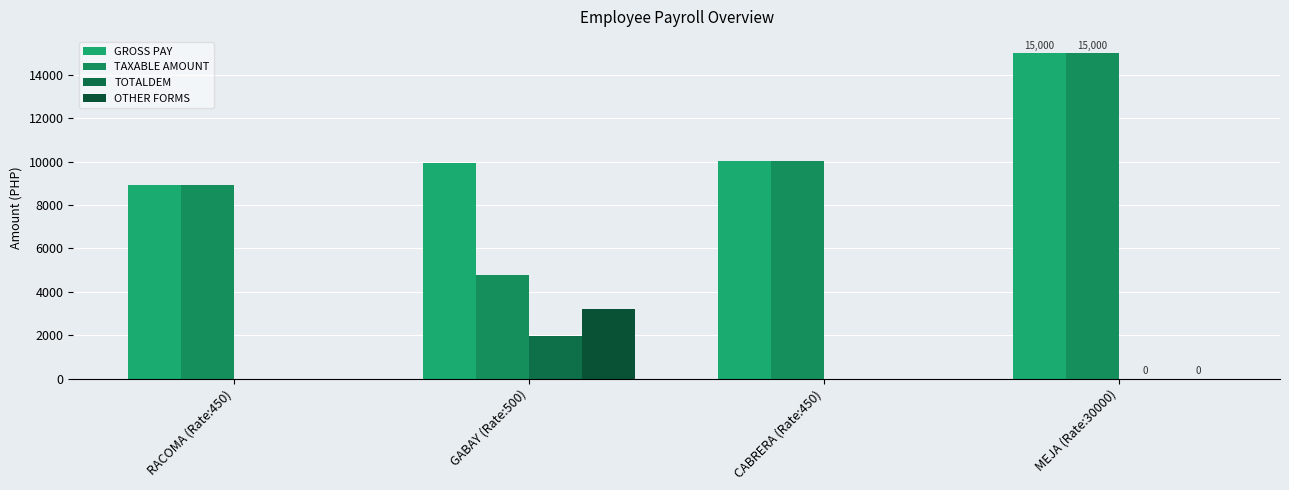

Reading left to right, what are all the values shown in this chart?

GROSS PAY: RACOMA (Rate:450)=8932.5	GABAY (Rate:500)=9925.0	CABRERA (Rate:450)=10014.2	MEJA (Rate:30000)=15000.0
TAXABLE AMOUNT: RACOMA (Rate:450)=8932.5	GABAY (Rate:500)=4775.0	CABRERA (Rate:450)=10014.2	MEJA (Rate:30000)=15000.0
TOTALDEM: RACOMA (Rate:450)=0.0	GABAY (Rate:500)=1941.7	CABRERA (Rate:450)=0.0	MEJA (Rate:30000)=0.0
OTHER FORMS: RACOMA (Rate:450)=0.0	GABAY (Rate:500)=3208.3	CABRERA (Rate:450)=0.0	MEJA (Rate:30000)=0.0